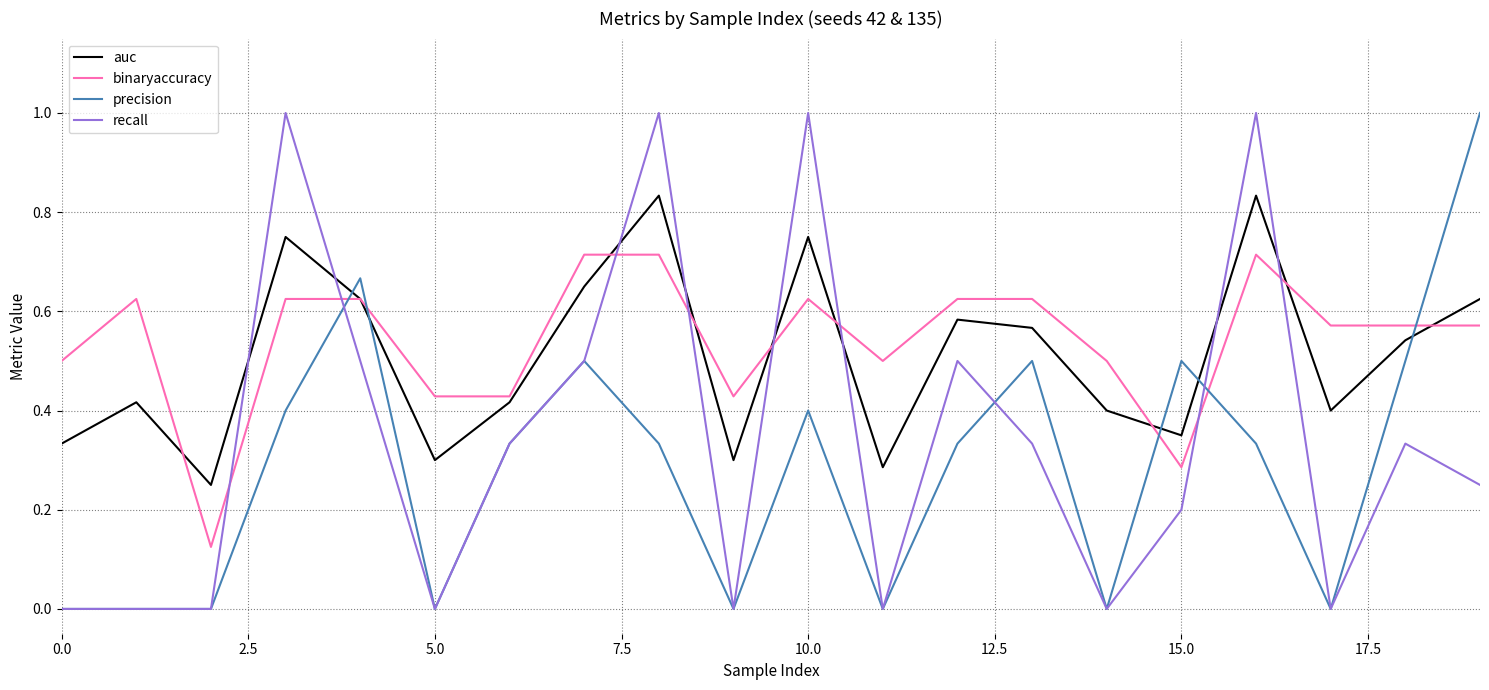

True or false: recall and binaryaccuracy cross at least once.

True